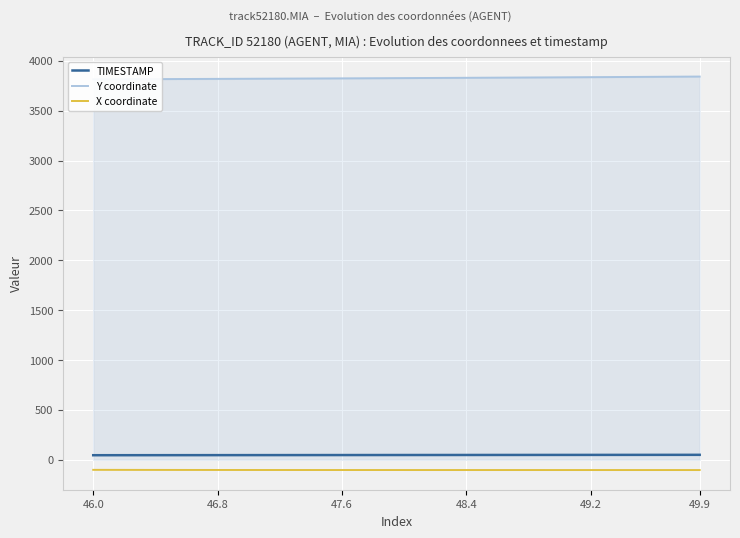

True or false: X coordinate and TIMESTAMP intersect in this chart.

False